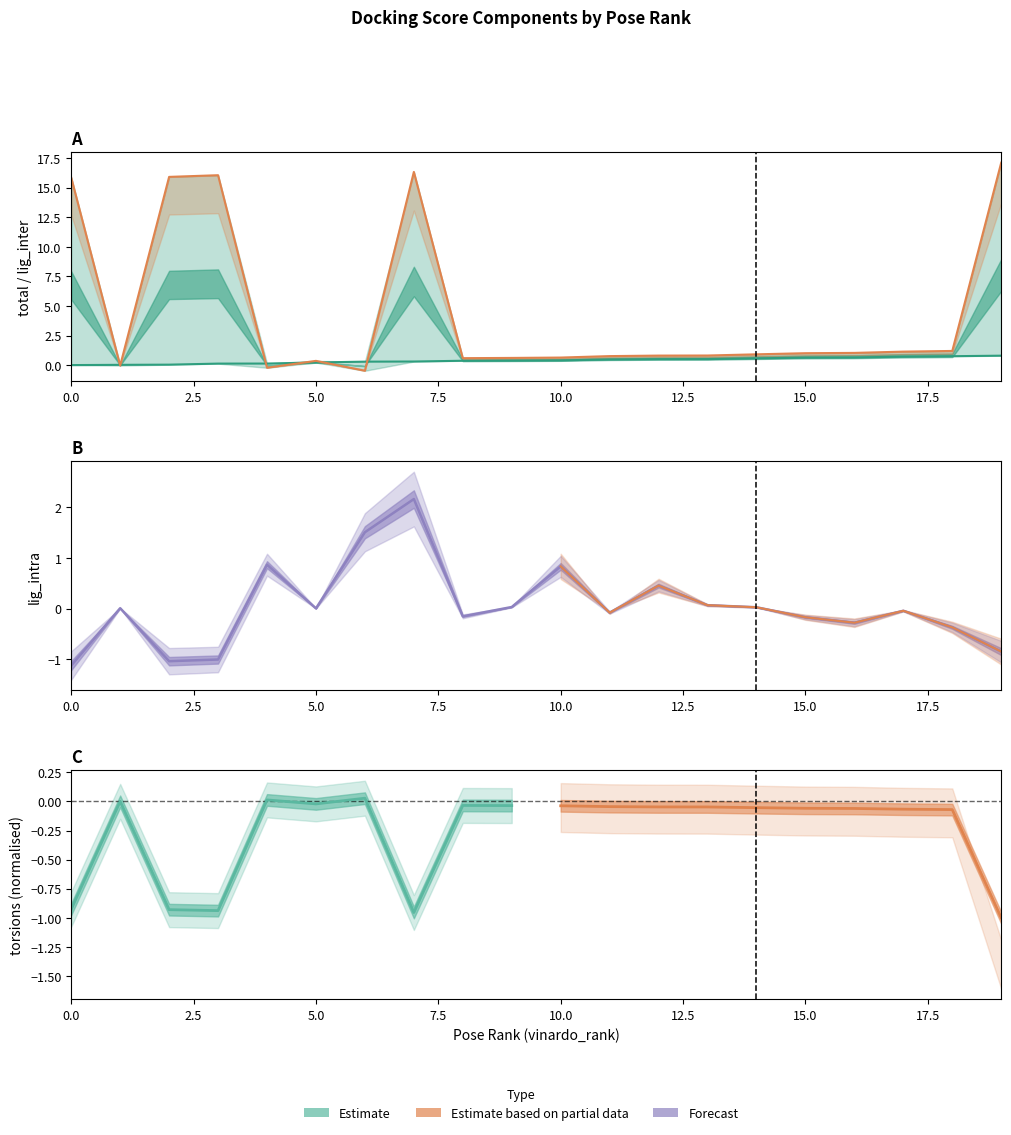

The value of lig_inter at 18 is 1.2. True or false?

True